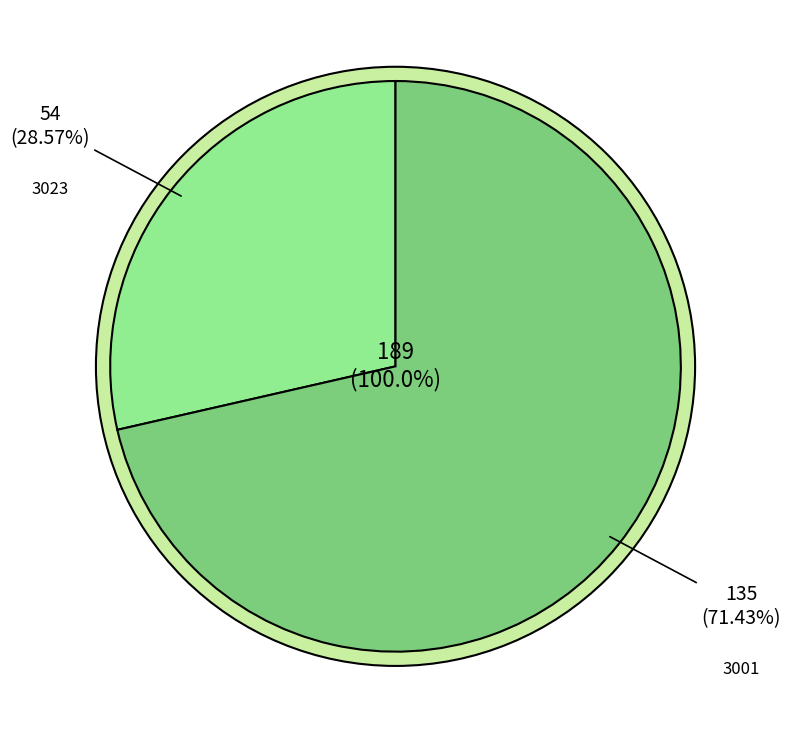

To the nearest percent, what is the average slice percentage?

50%